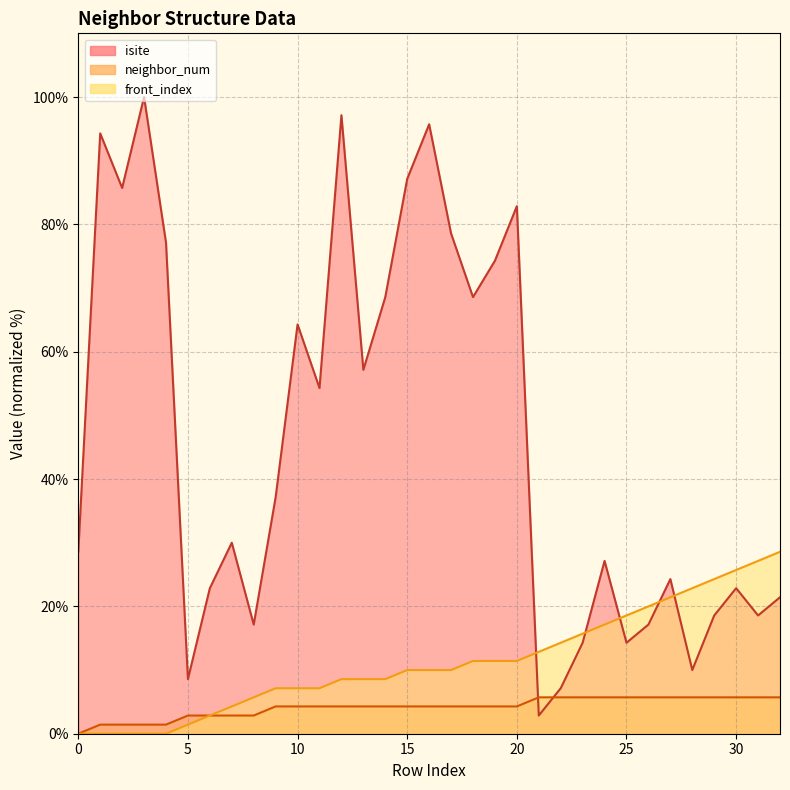

How many times do neighbor_num and isite cross each other?

2